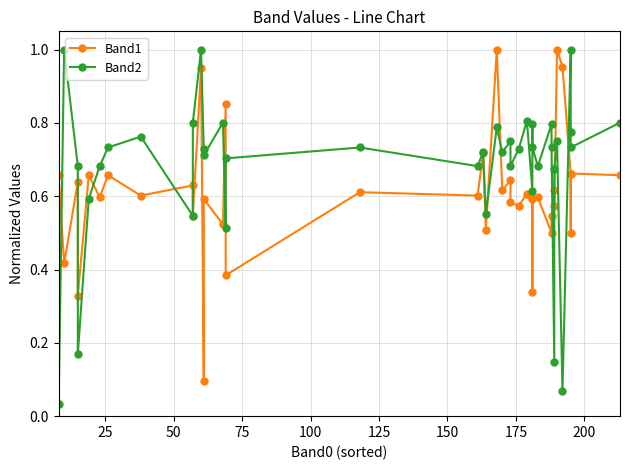

What is the sum of the Band1 values at 37 and 23?

1.1